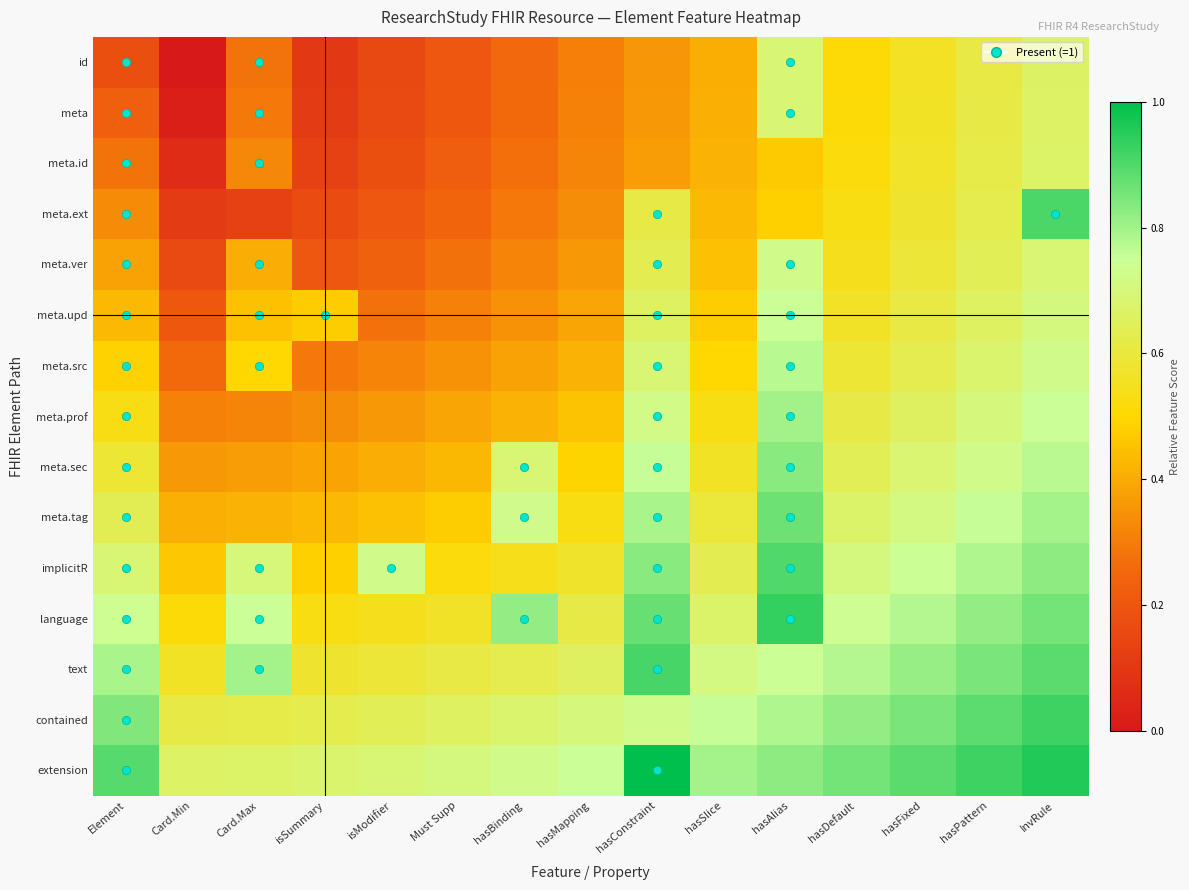

Which series has the largest total across all categories?

extension